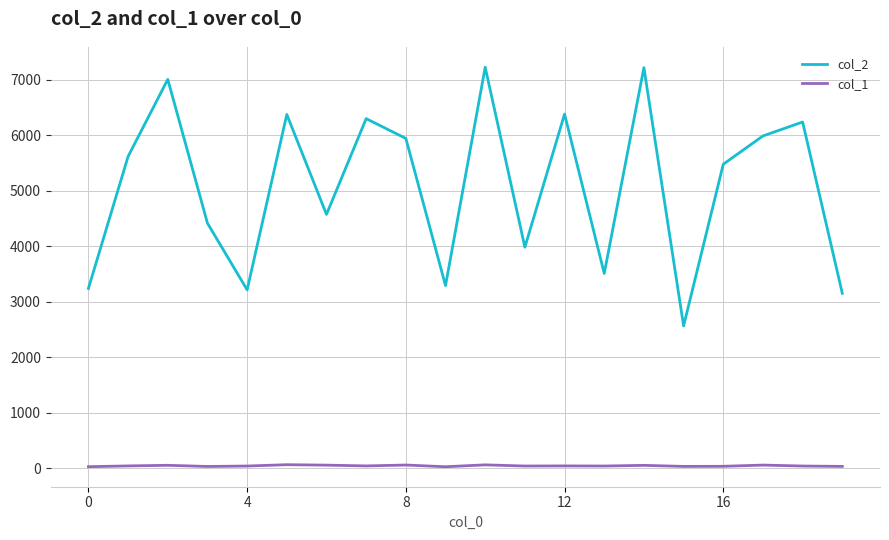

True or false: col_1 and col_2 intersect in this chart.

False